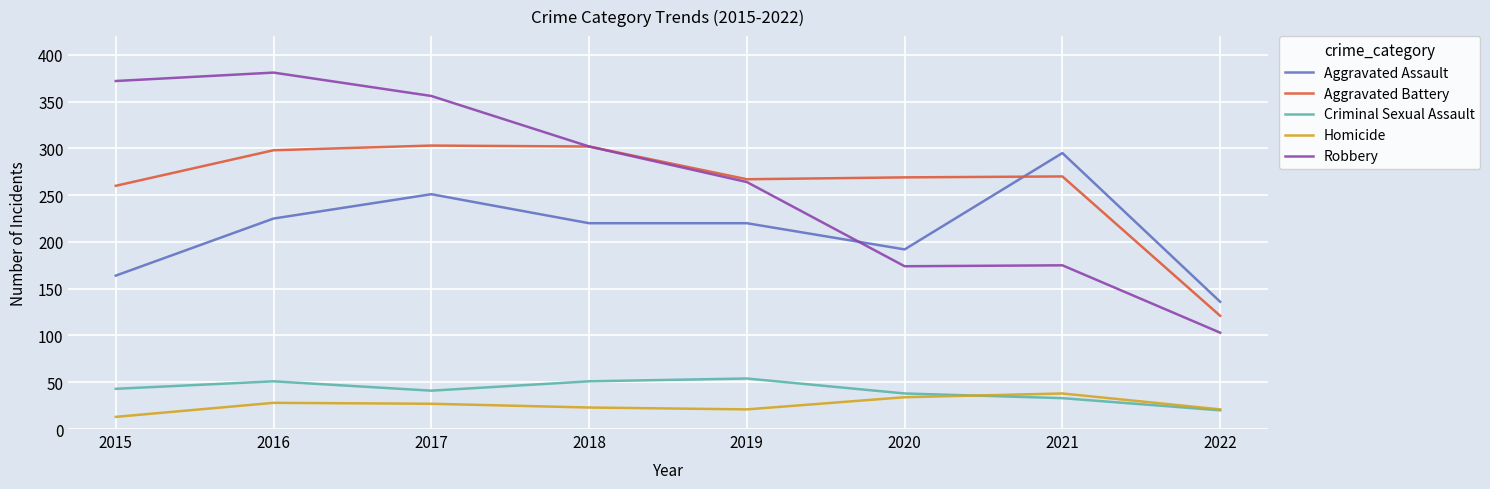

How many Aggravated Assault values are between 192 and 251?

5